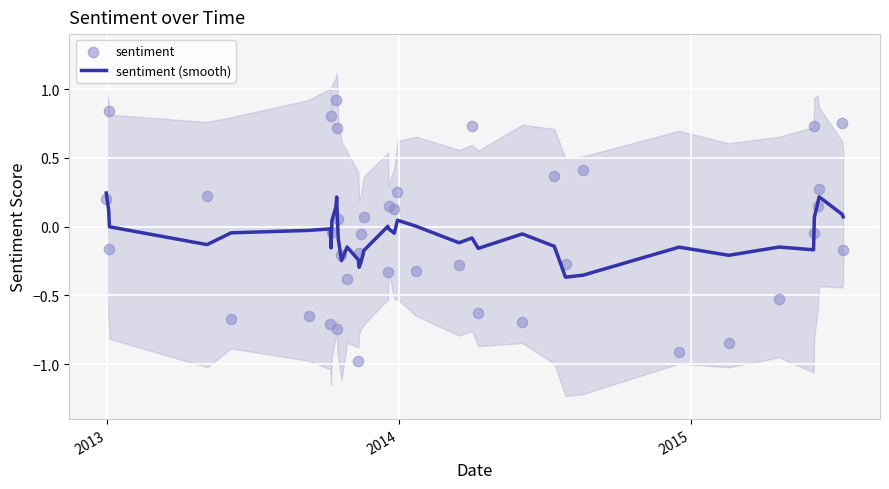

Which series reaches the maximum Y coordinate?

sentiment